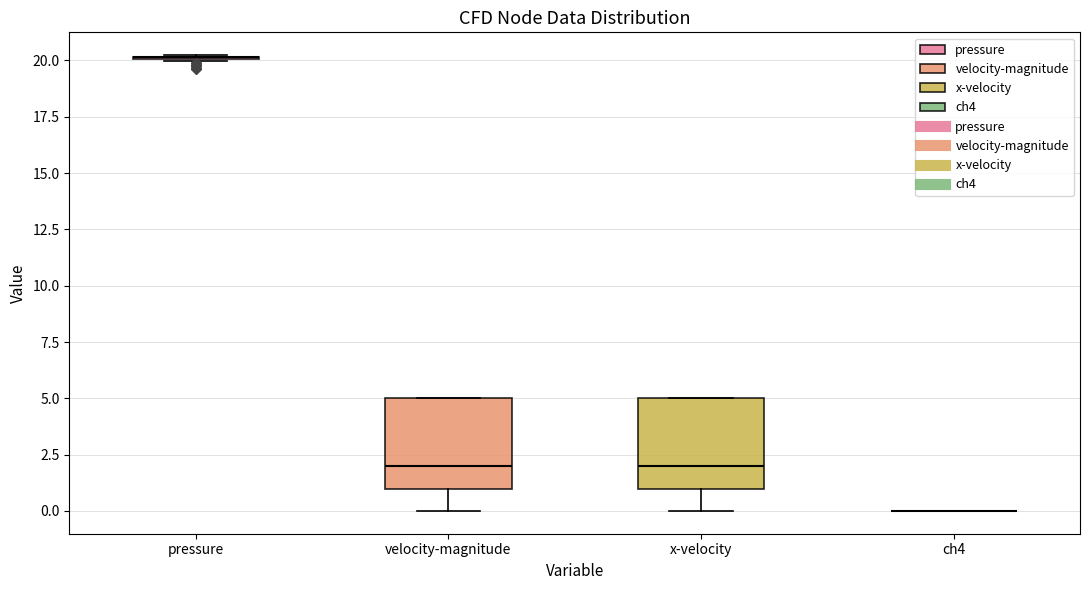

Reading left to right, read every box against the y-axis: the position of its median line, the range the box covers, and the ends of its whiskers. The values are not printed on the chart, so give them approximately, as read against the axis.

pressure: box collapsed to a line at 20, whiskers 20 to 20
velocity-magnitude: median 2, box 1 to 5, whiskers 0 to 5
x-velocity: median 2, box 1 to 5, whiskers 0 to 5
ch4: box collapsed to a line at 0, whiskers 0 to 0